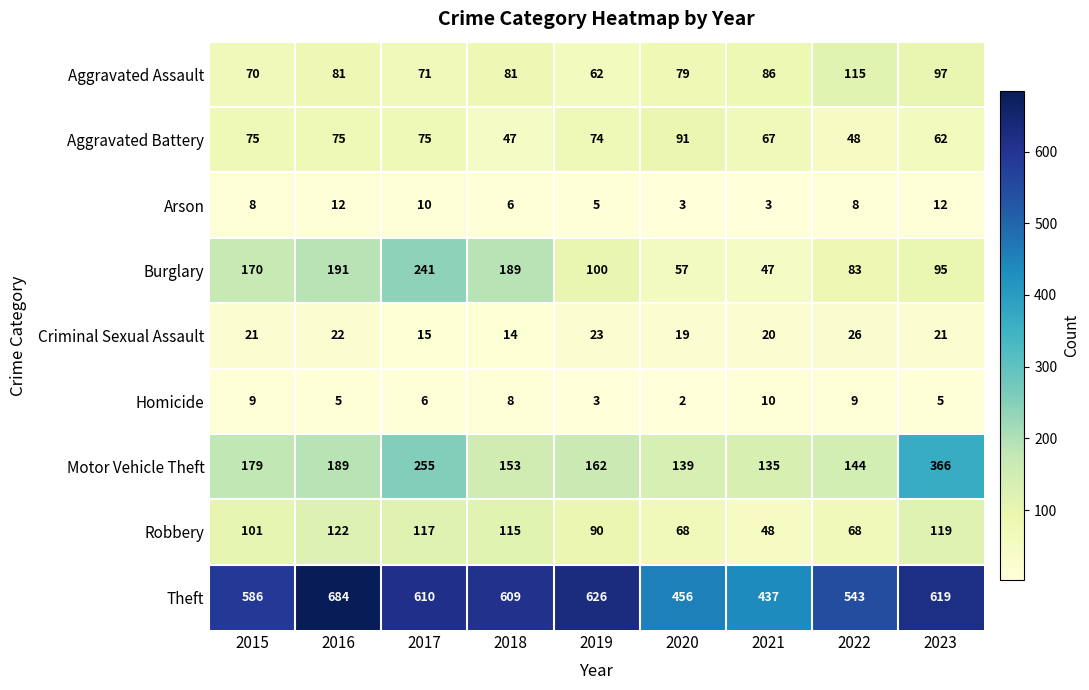

What is the sum of the Aggravated Assault values at 2022 and 2018?

196